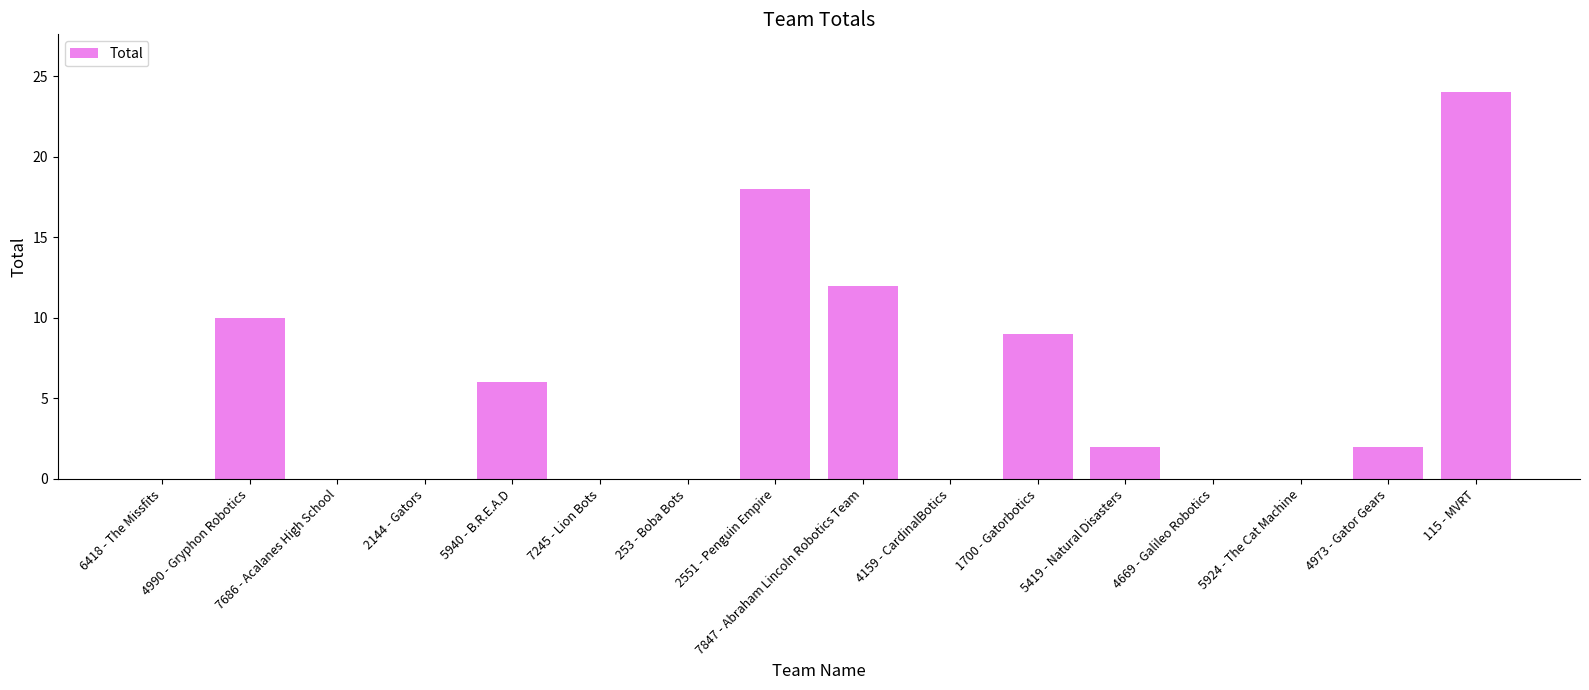

Reading left to right, what are all the values shown in this chart?

0	10	0	0	6	0	0	18	12	0	9	2	0	0	2	24